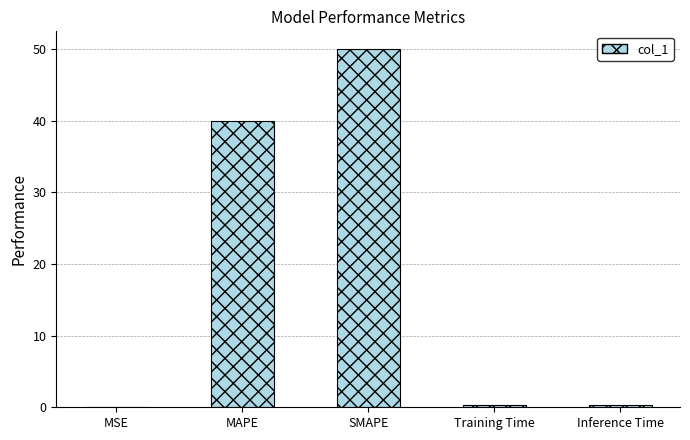

The value at SMAPE is 50.0. True or false?

True